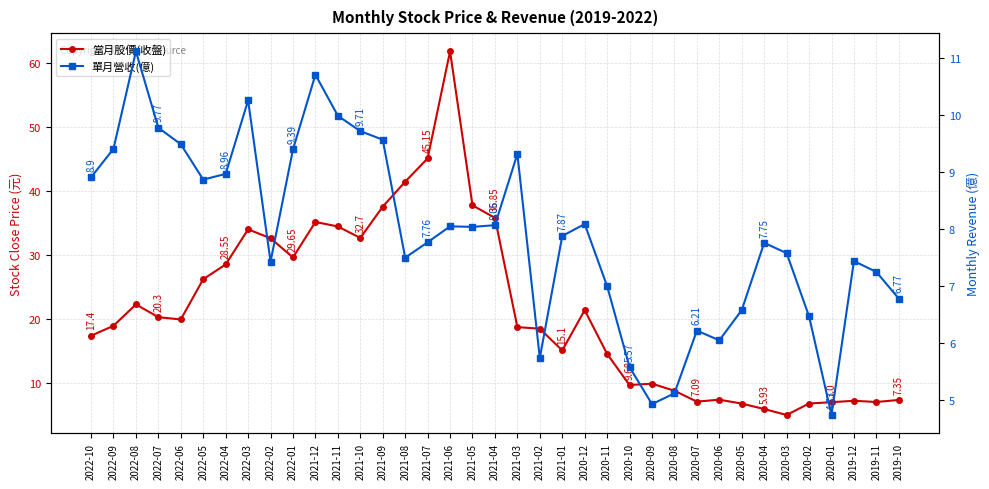

What is the label of the 26th point from the left?

2020-09